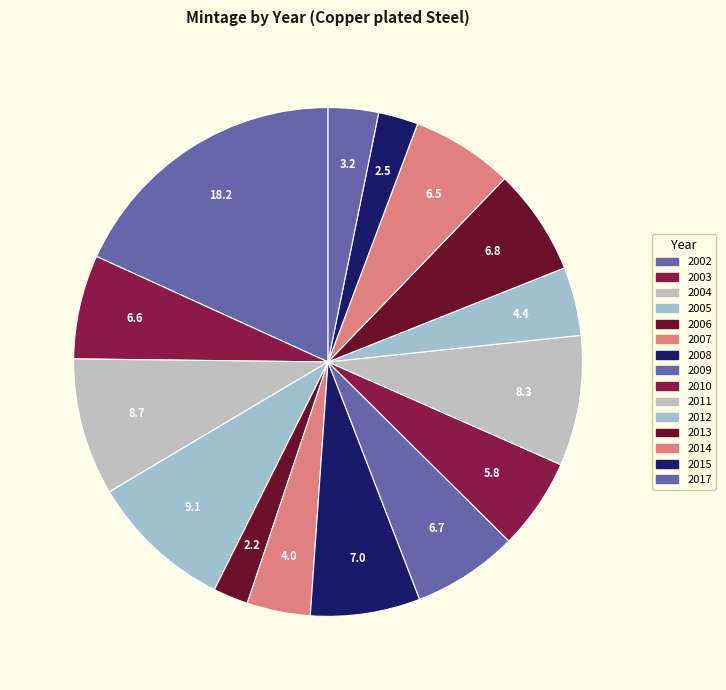

What is the largest slice in the pie chart?

2002